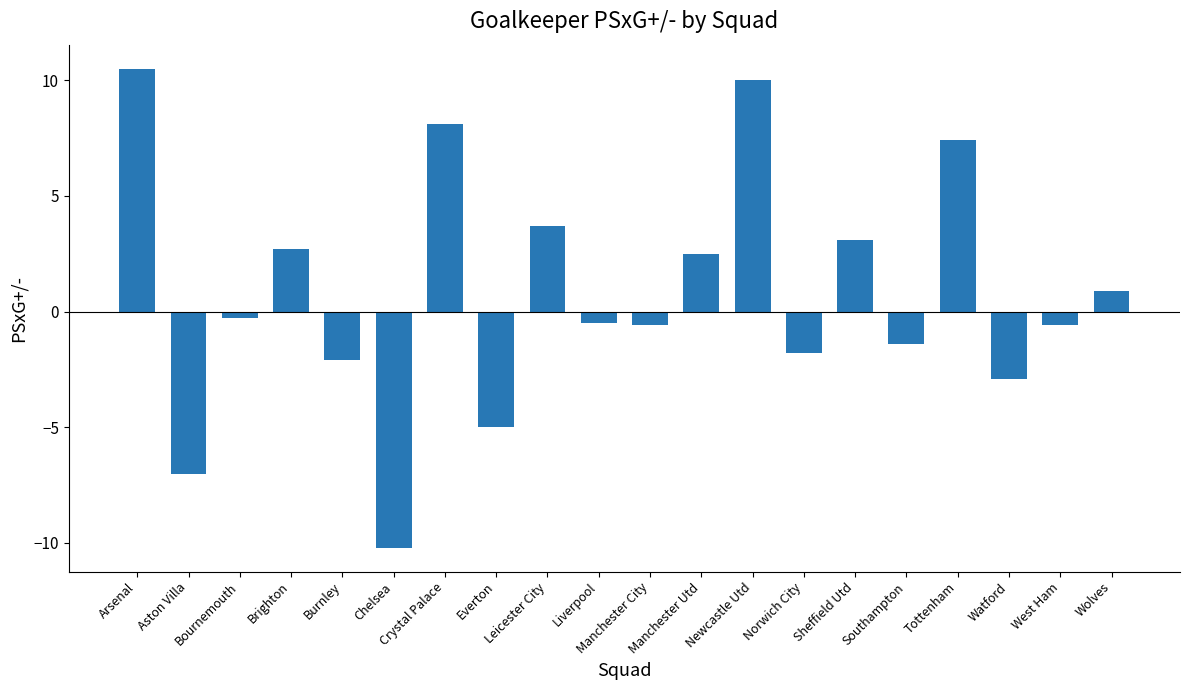

What is the sum of the values at Bournemouth and Brighton?

2.4